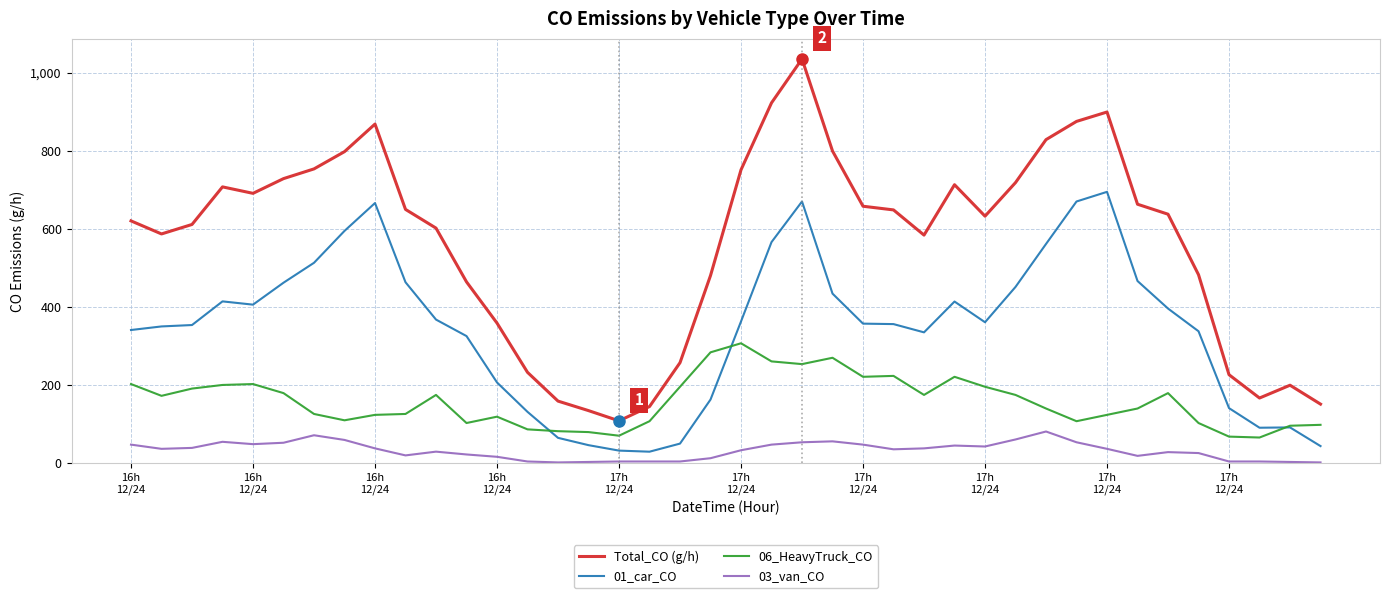

Which series has the widest spread of values?

Total_CO (g/h)